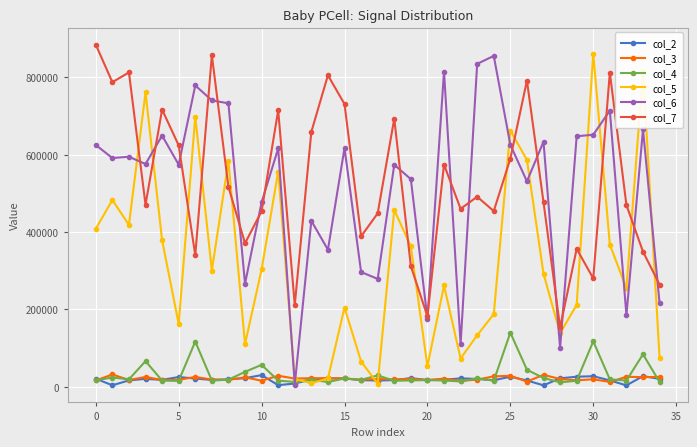

How many categories are shown in the chart?

35